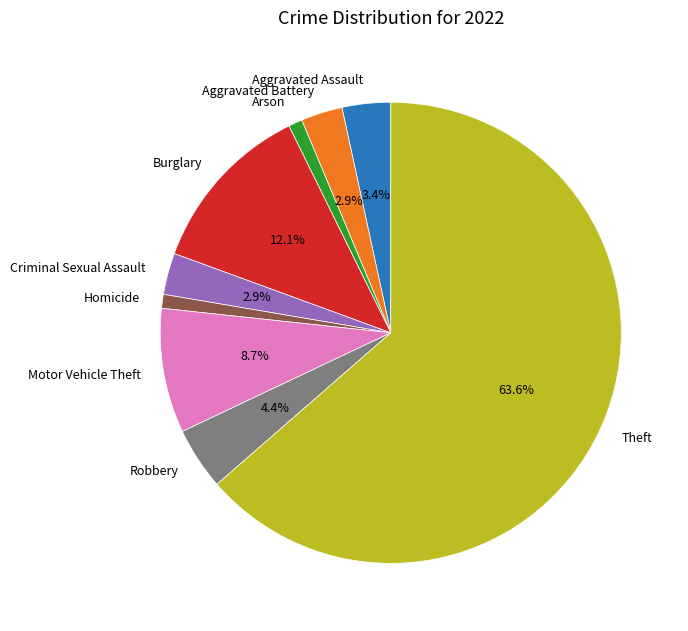

Which has a higher value, Homicide or Aggravated Assault?

Aggravated Assault